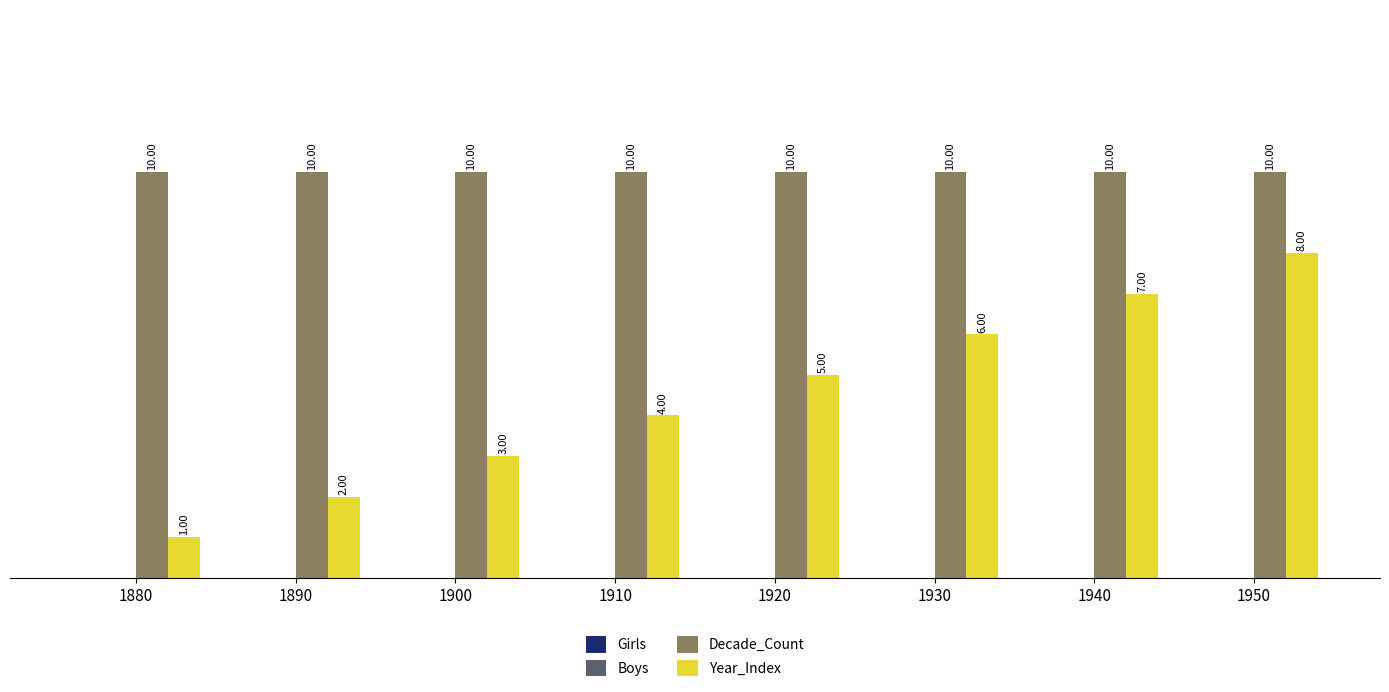

What is the difference between the Year_Index values at 1920 and 1880?

4